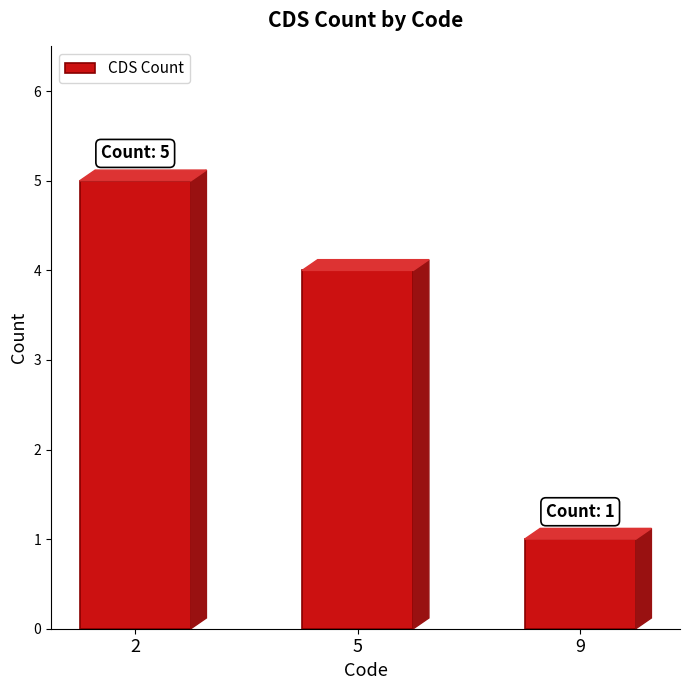

Where is the data nearest to the value 3?

5